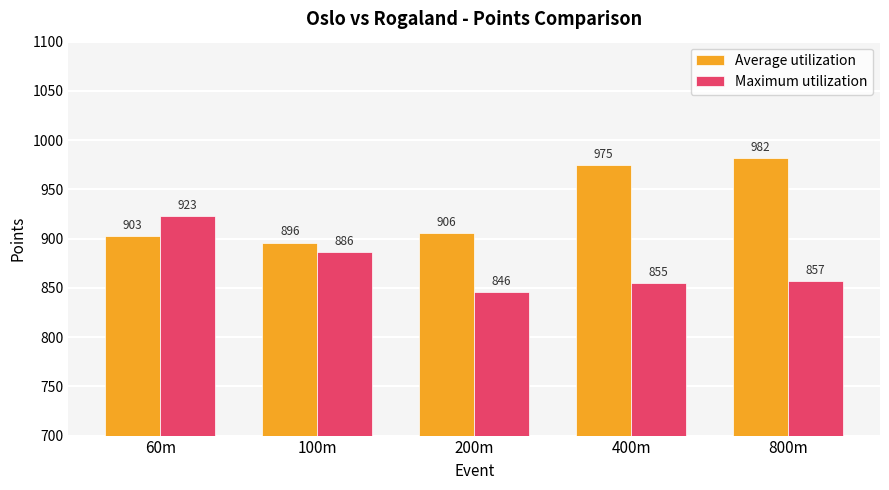

Rank the categories by Maximum utilization value from highest to lowest.

60m, 100m, 800m, 400m, 200m